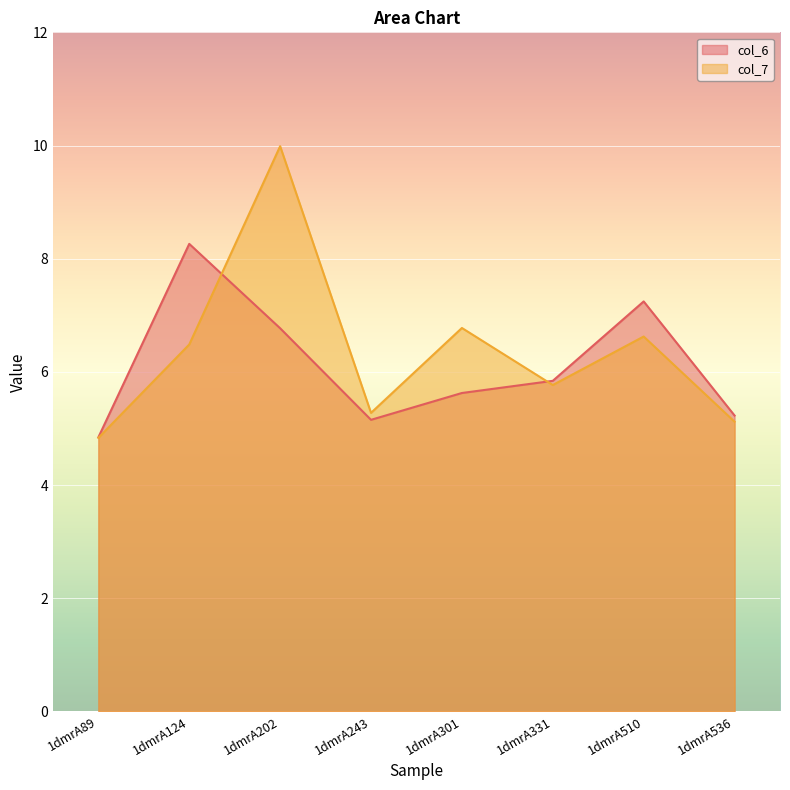

Which series has the largest range (max minus min)?

col_7